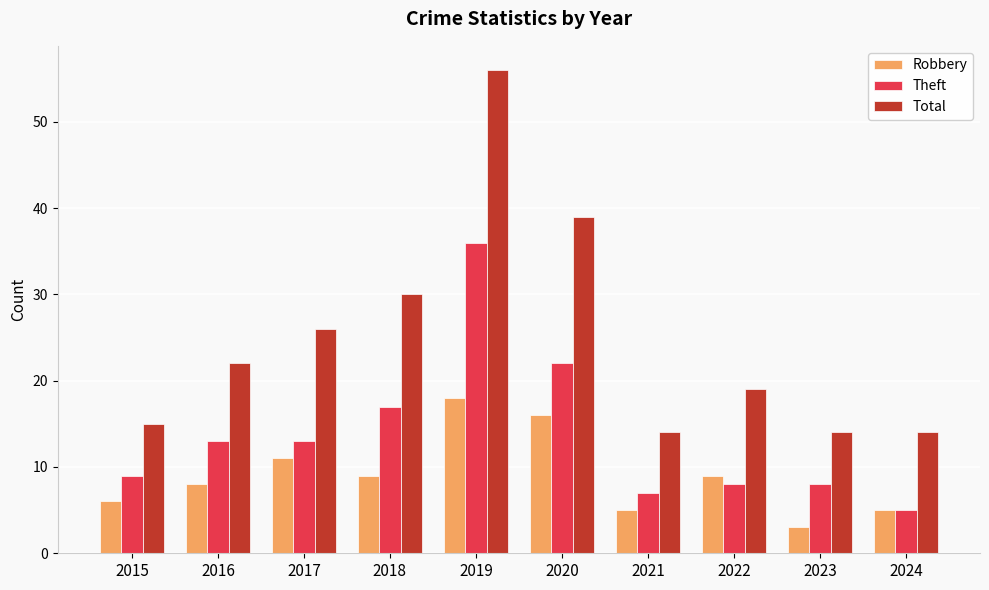

What is the sum of all Robbery values?

90